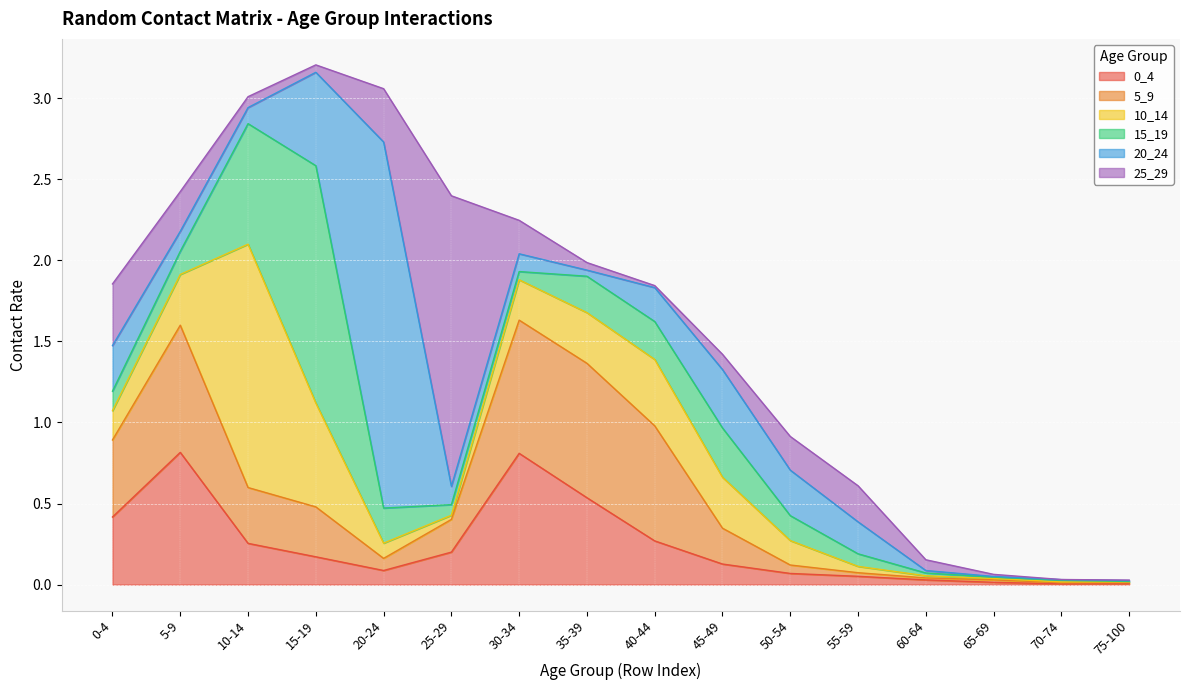

Which has a higher value, 45-49 or 75-100?

45-49